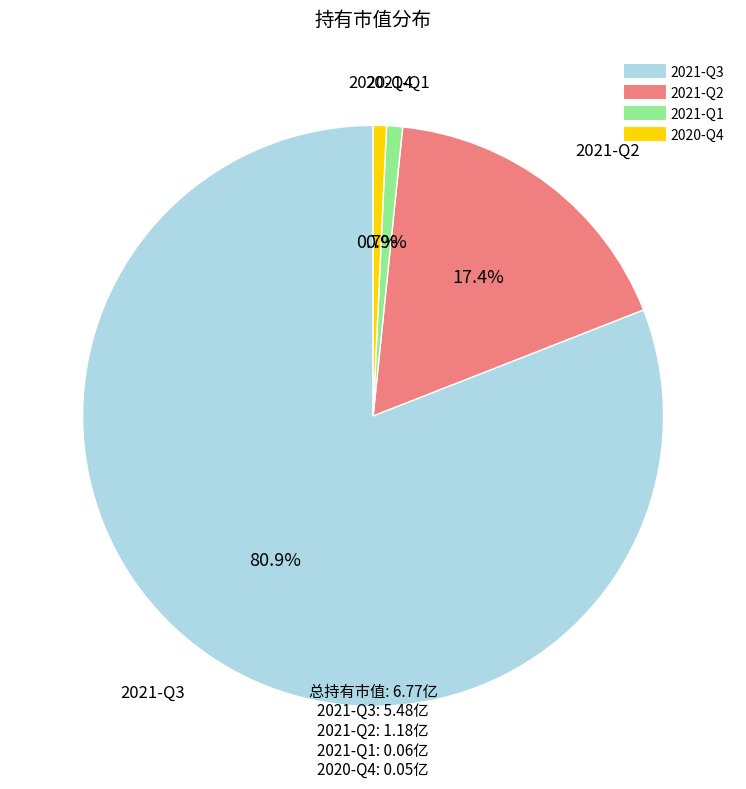

True or false: 2020-Q4 accounts for 7% of the total.

False